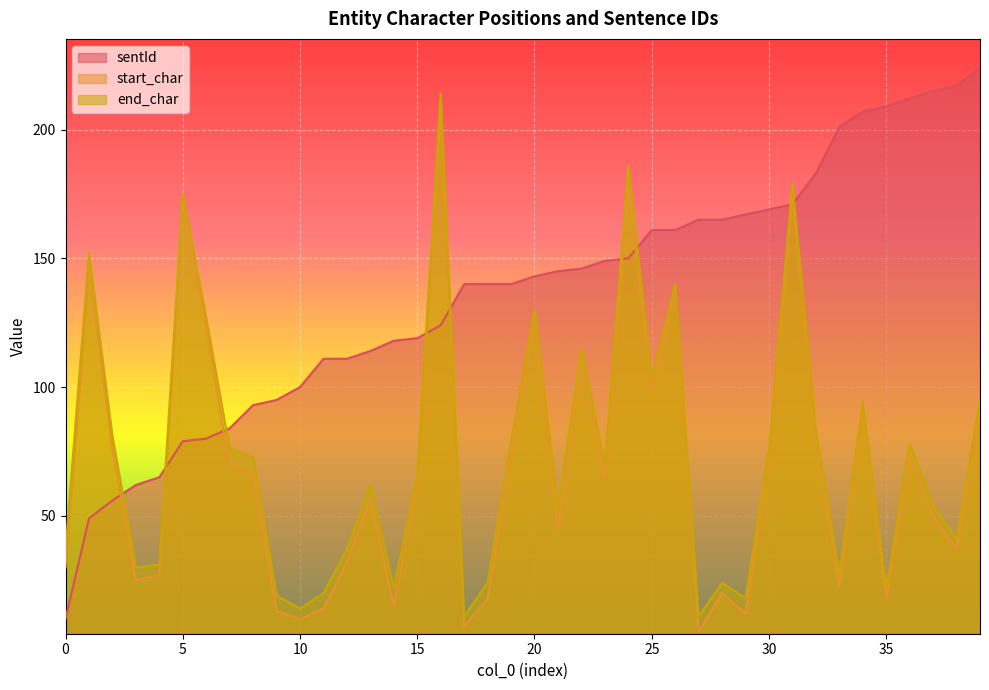

Where is the first local minimum for end_char?

3